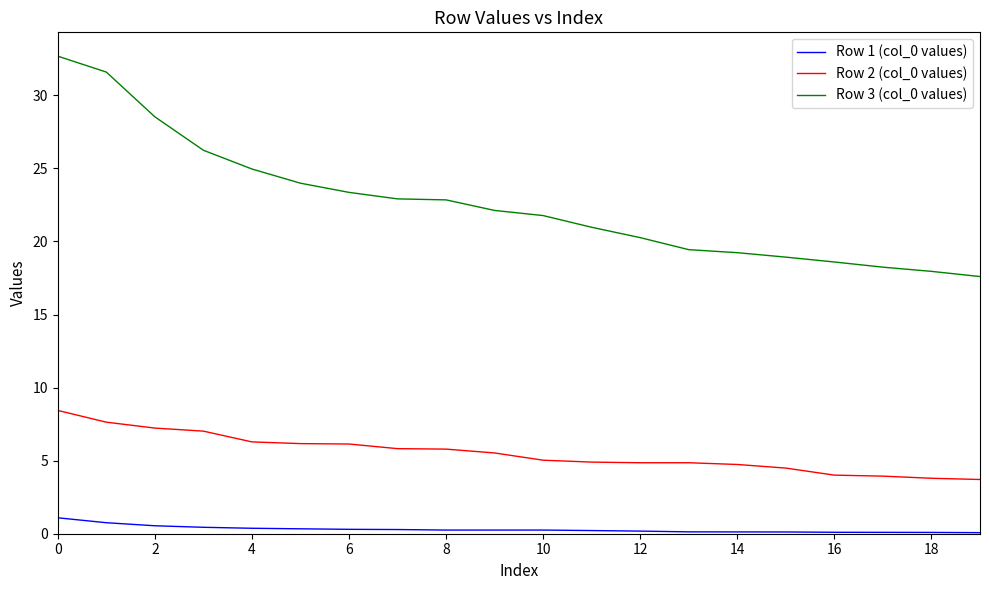

Does the chart display data point markers on the line(s)?

No